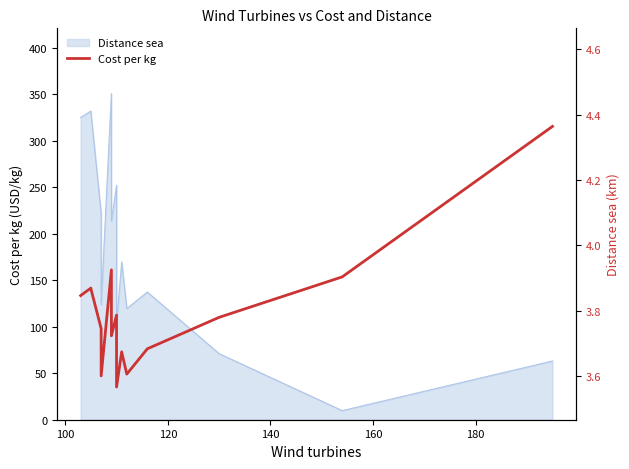

What is the ratio of the value at 160 to the value at 180?

0.9